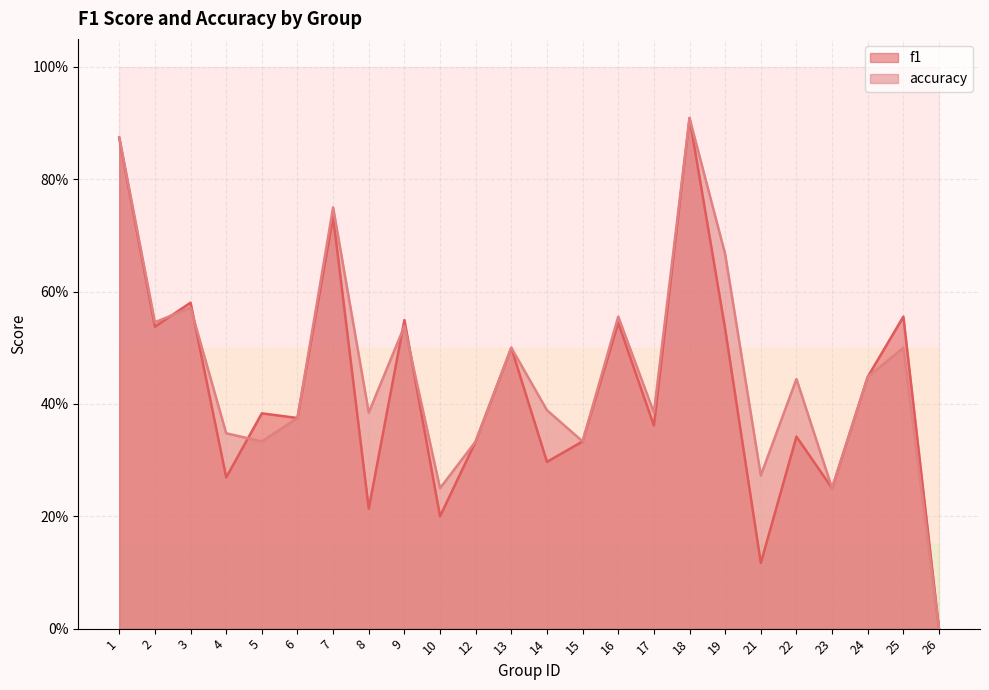

At how many categories does at least one series exceed 0?

23